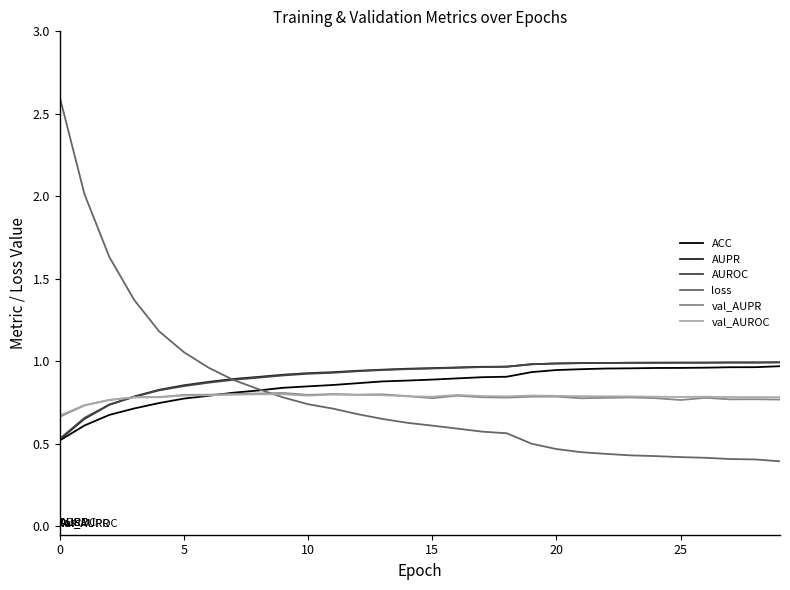

Which series has the largest range (max minus min)?

loss